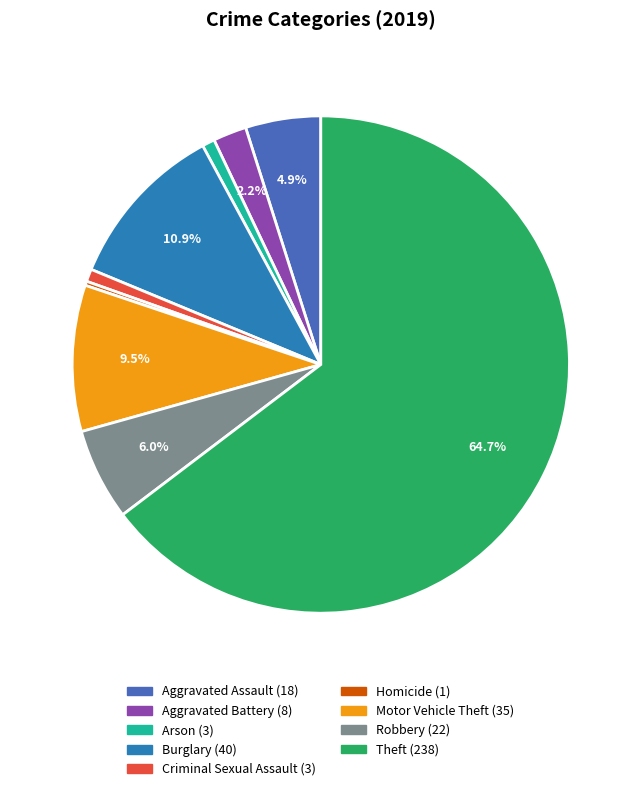

To the nearest percent, what is the difference between the largest and smallest slice percentages?

64%